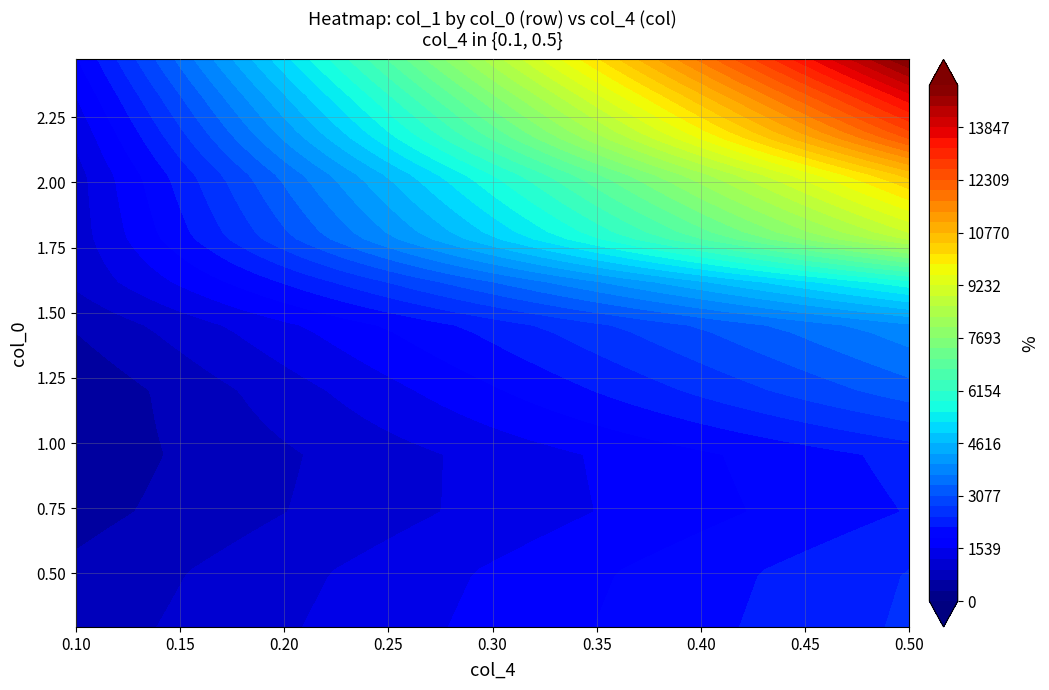

Which series has the widest spread of values?

0.5